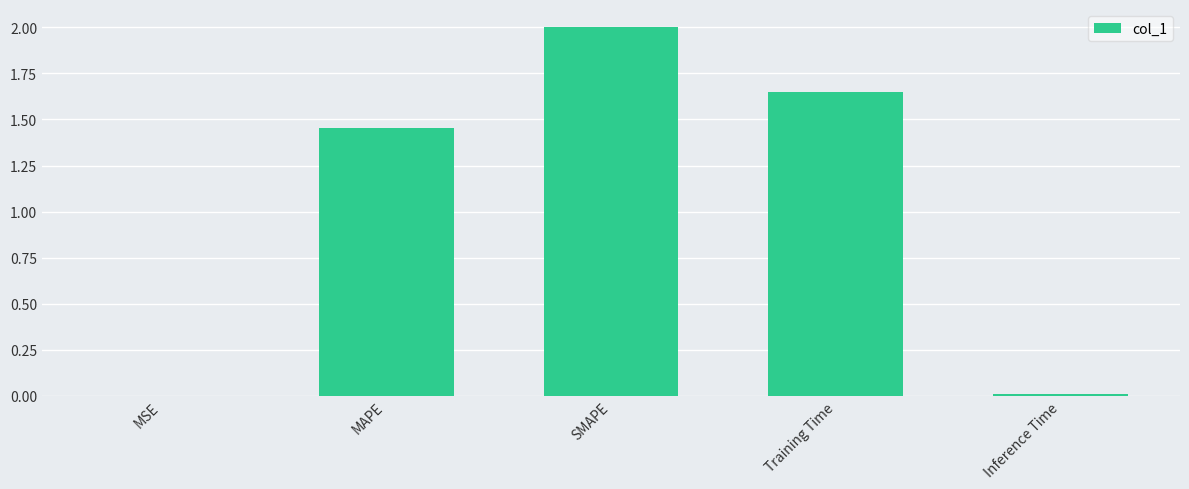

At which label does the data first exceed 1?

MAPE